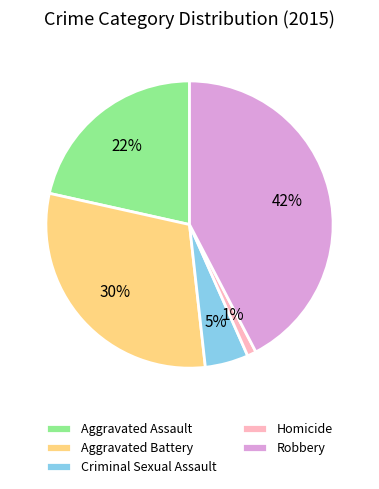

Which has a higher value, Homicide or Aggravated Assault?

Aggravated Assault